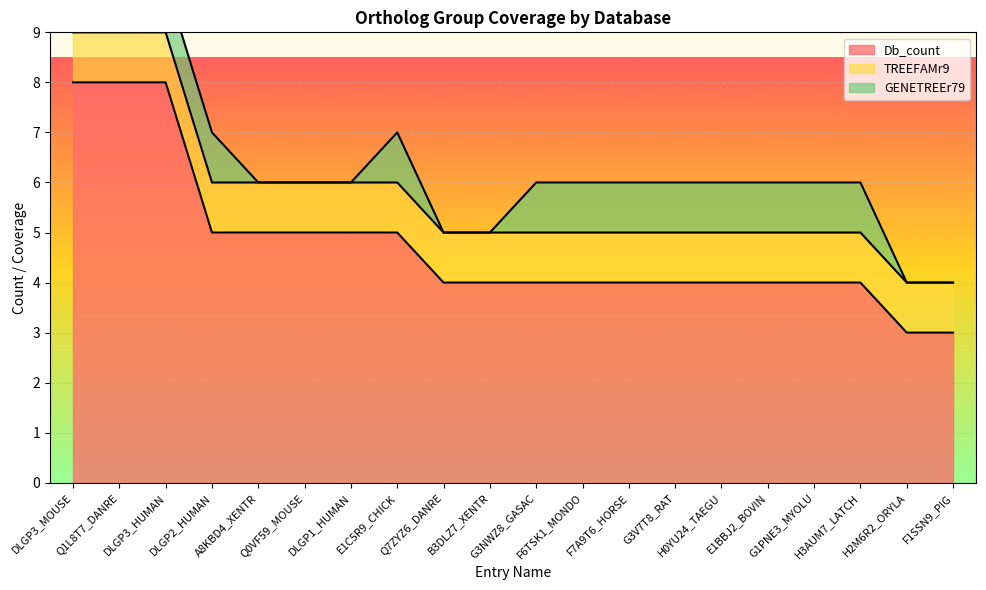

True or false: Db_count and GENETREEr79 intersect in this chart.

False